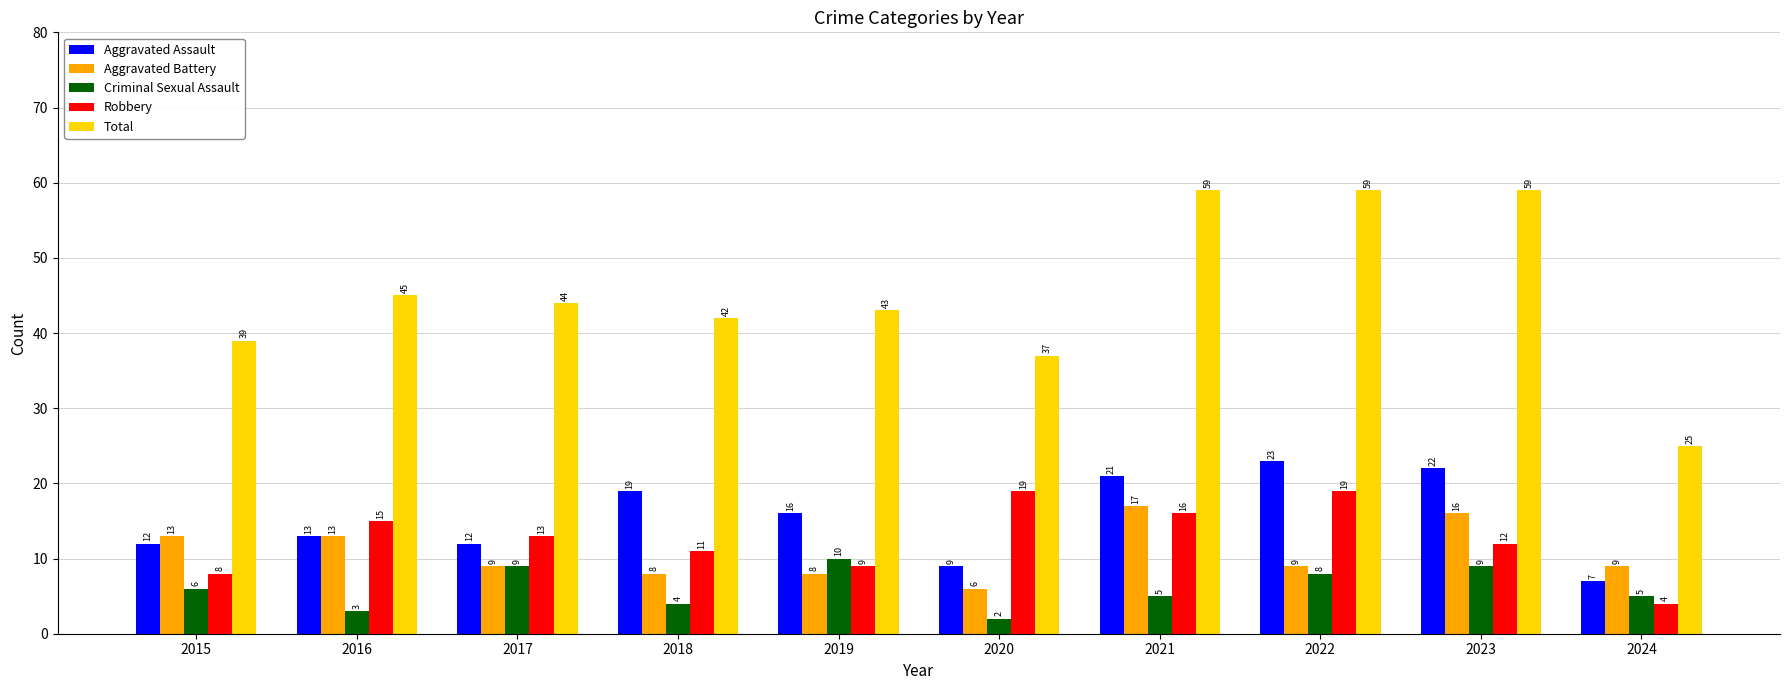

What is the sum of all Criminal Sexual Assault values?

61